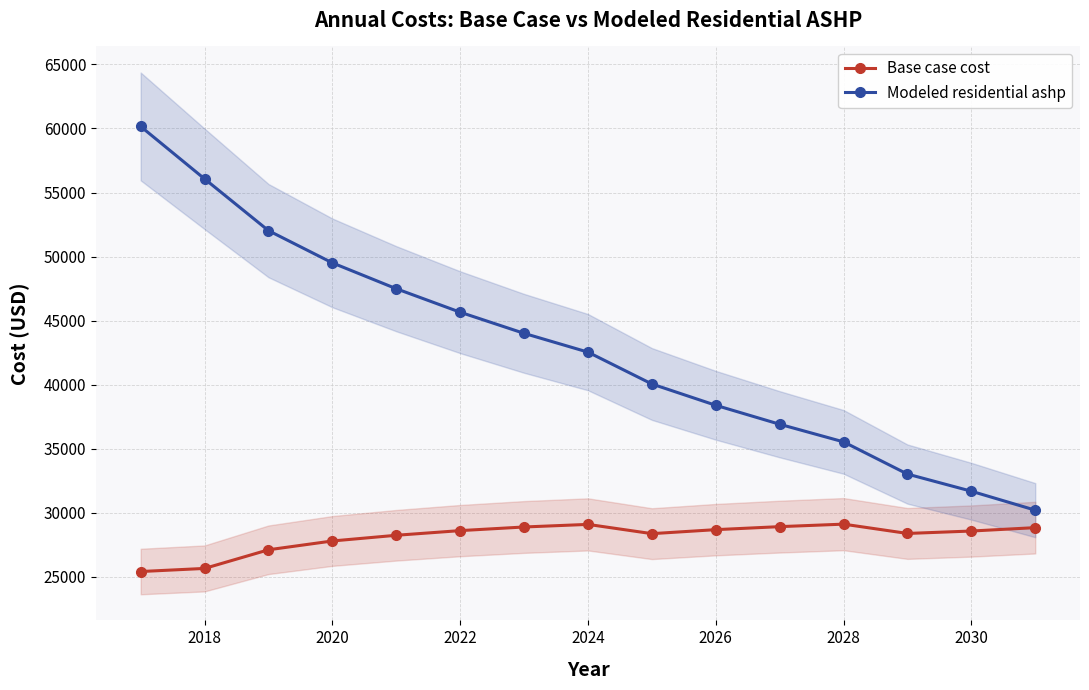

True or false: Base case cost and Modeled residential ashp cross at least once.

False